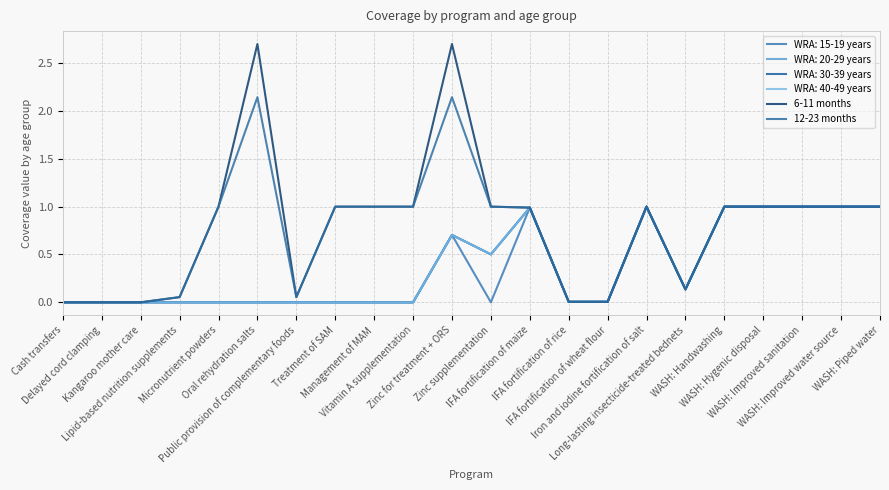

Between Treatment of SAM and Public provision of complementary foods, which is larger?

Treatment of SAM